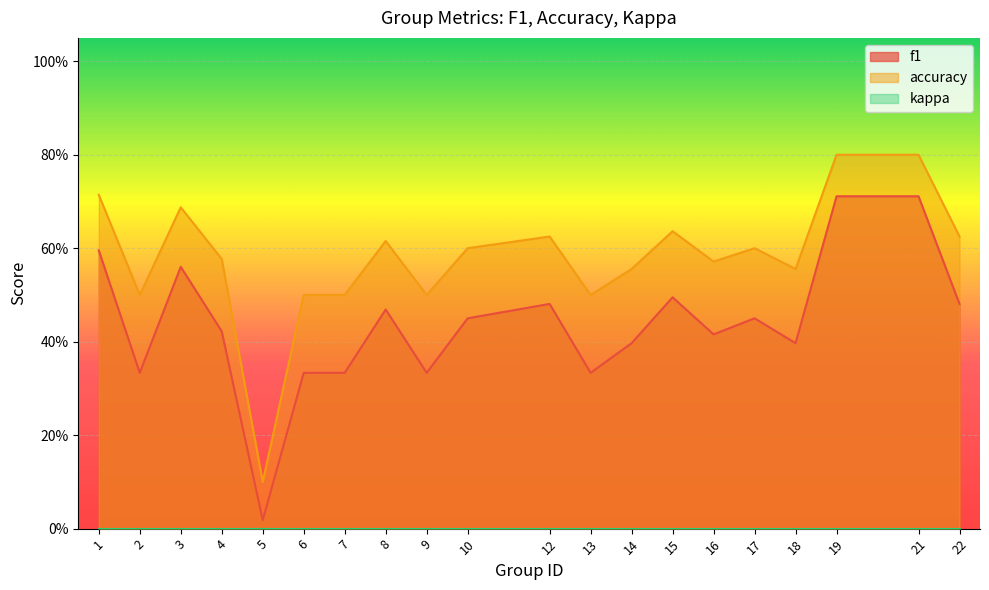

Does the chart display data point markers on the line(s)?

No